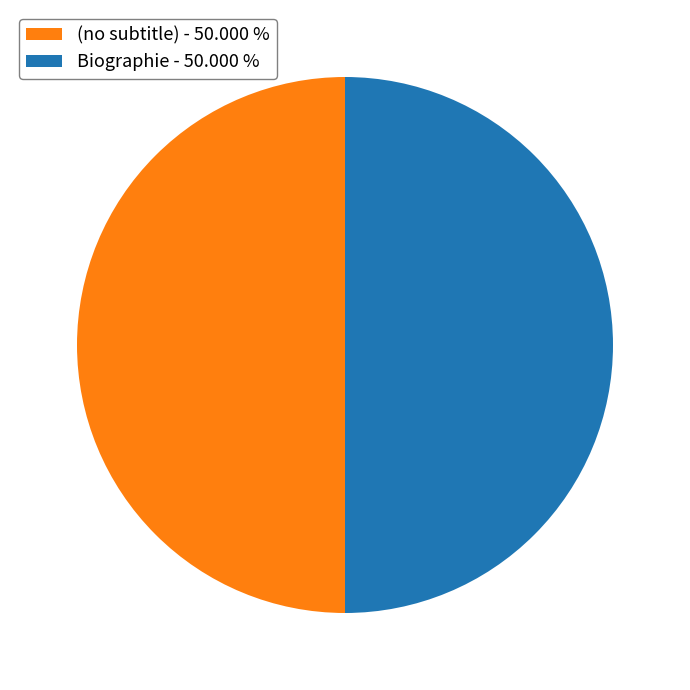

How many slices are in this pie chart?

2